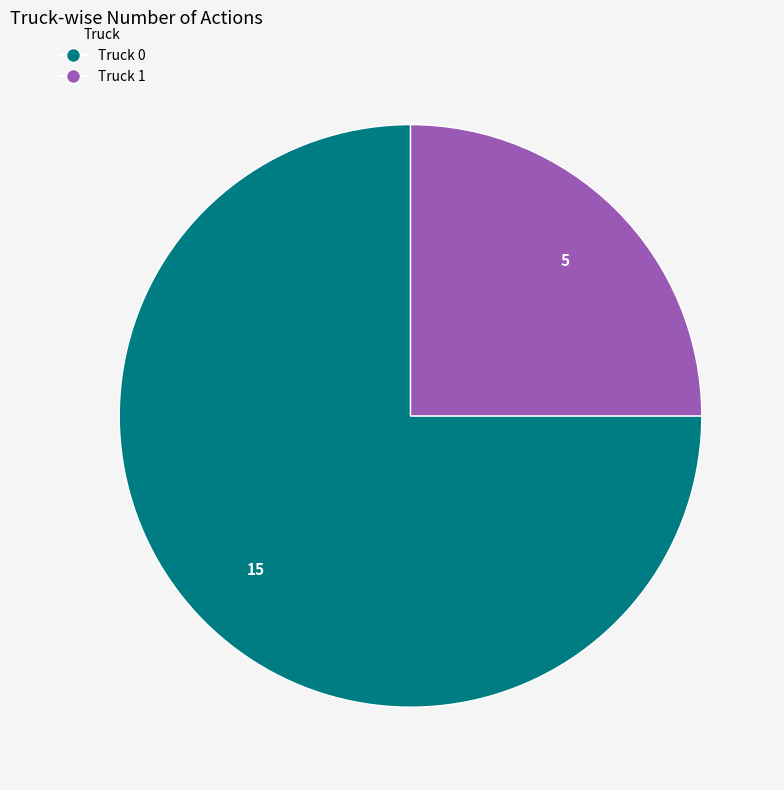

The Truck 1 slice represents 25% of the pie. True or false?

True